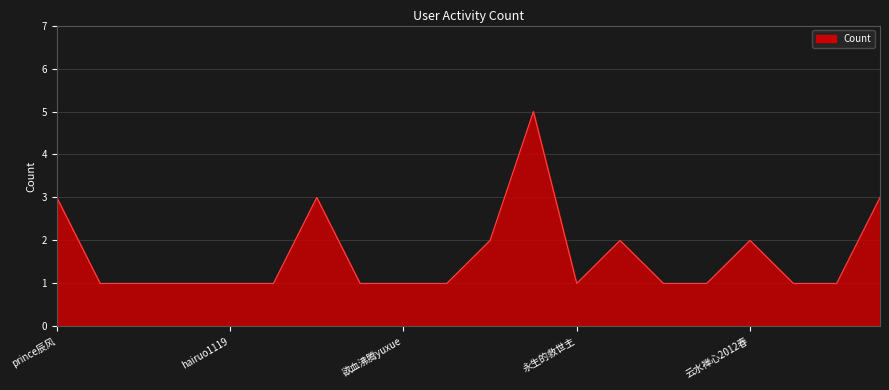

How many lines are shown in the chart?

1